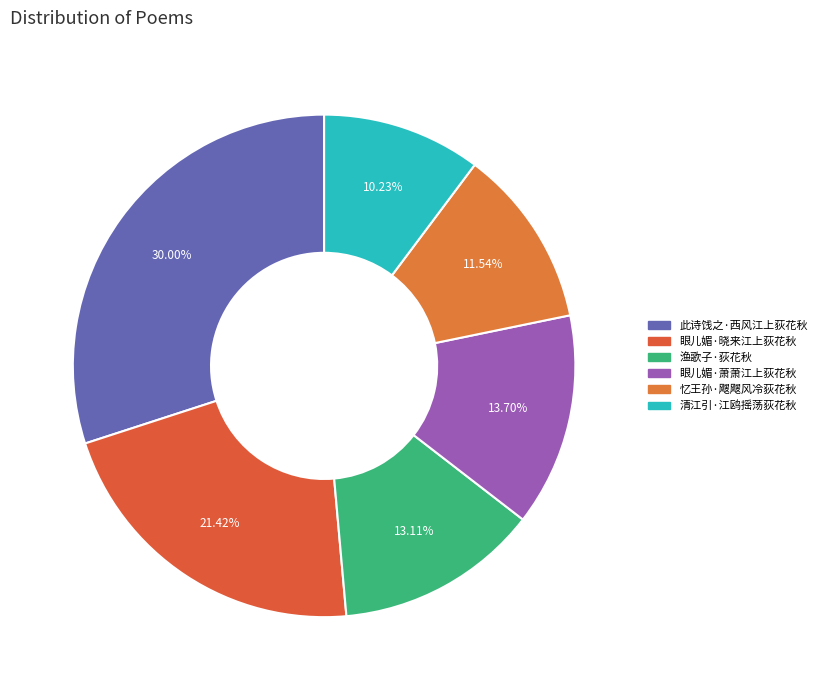

How much of the chart is everything except 眼儿媚·萧萧江上荻花秋?

86.3%